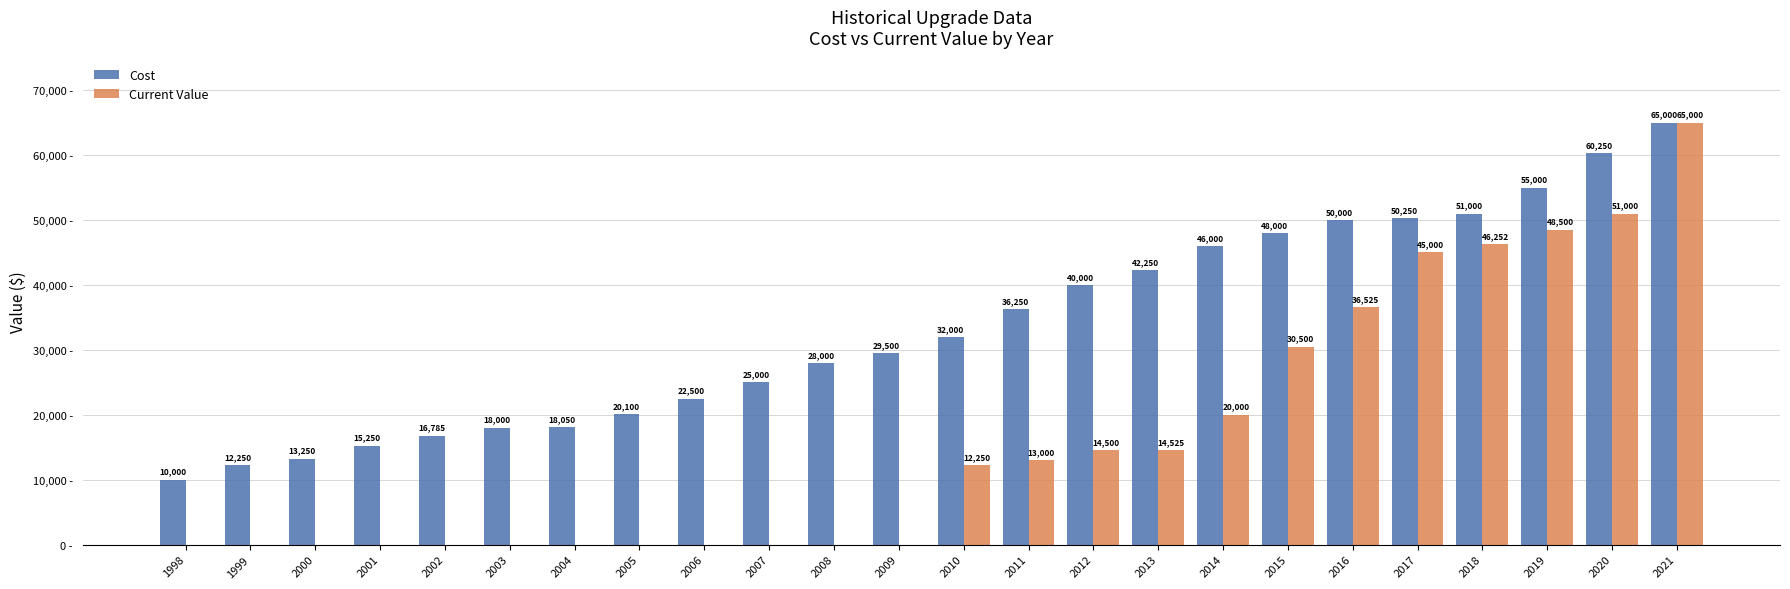

Which series has the largest total across all categories?

Cost